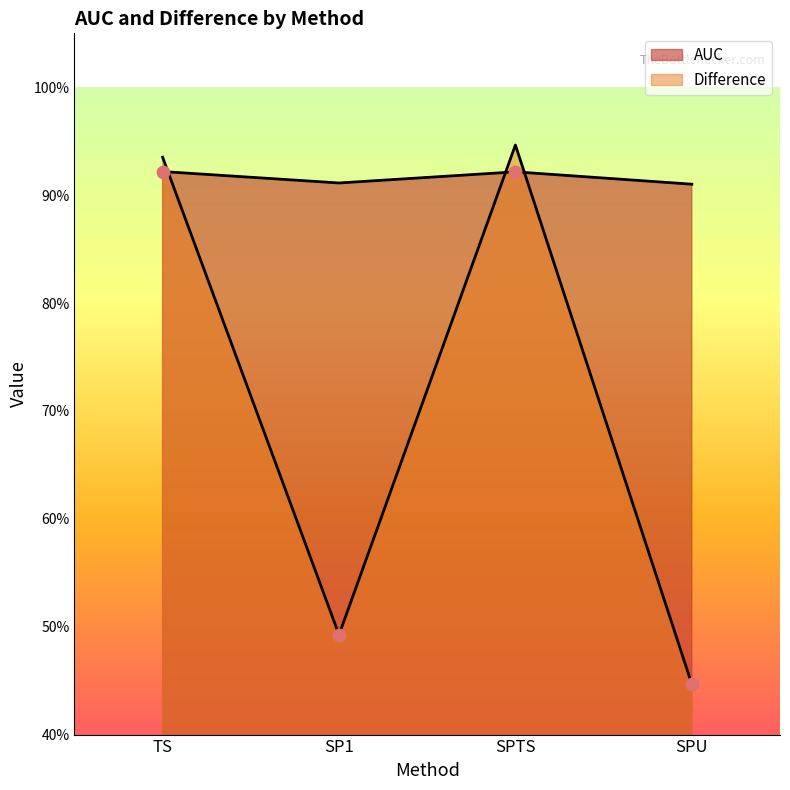

At how many categories does at least one series exceed 0?

4